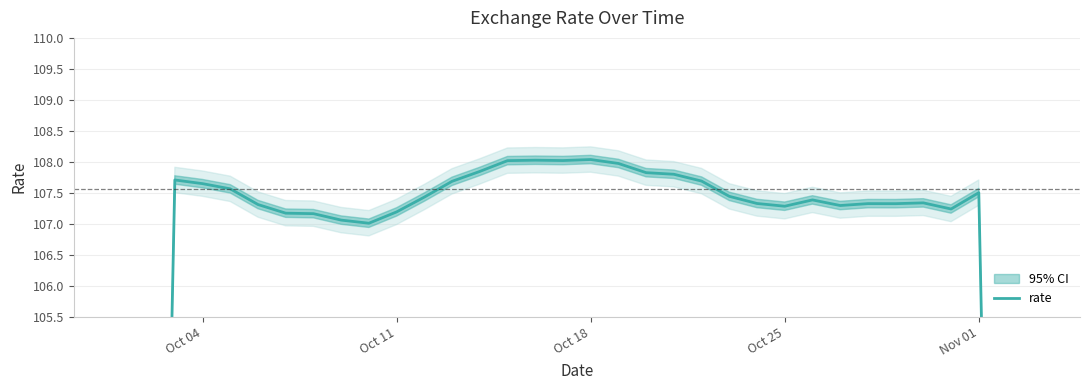

What is the minimum value shown in the chart?

64.6